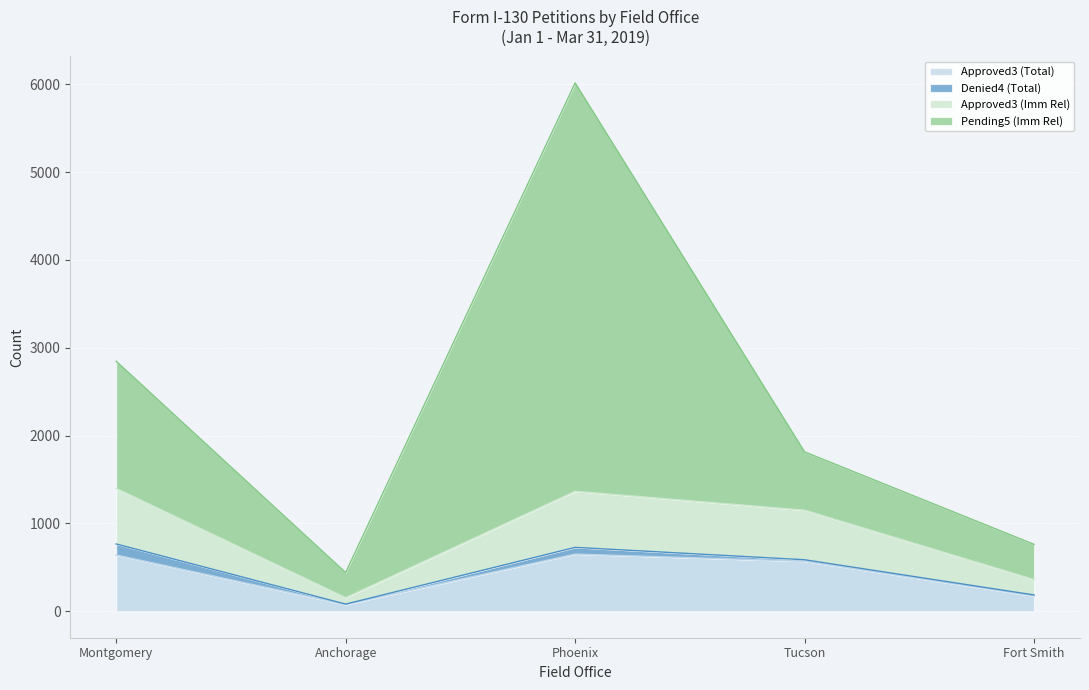

True or false: Approved3 (Imm Rel) and Approved3 (Total) cross at least once.

False